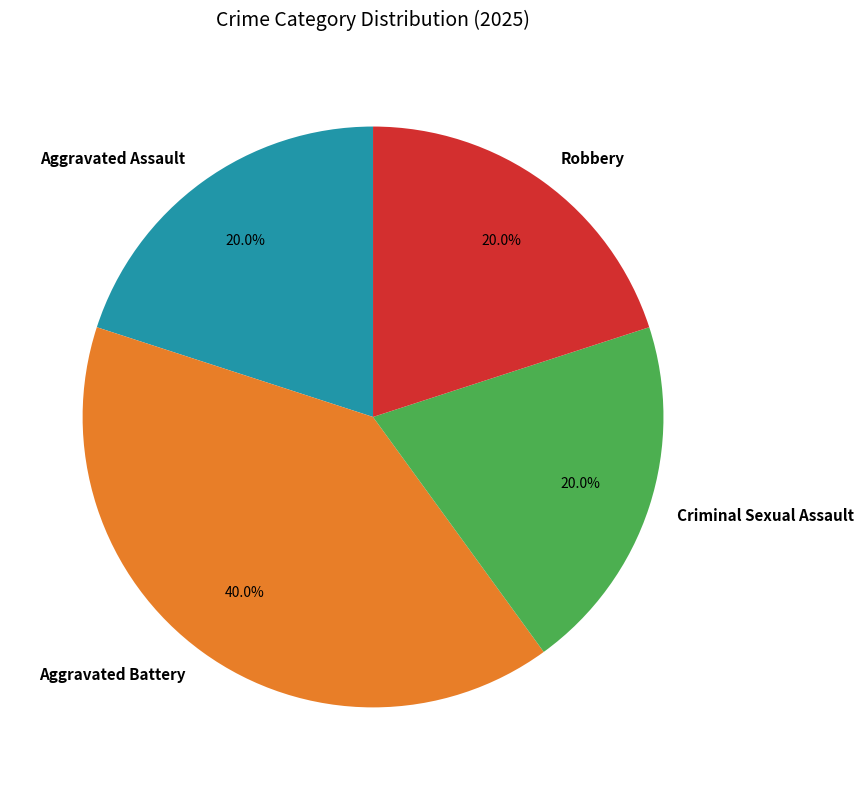

Is Robbery the majority of the pie?

No